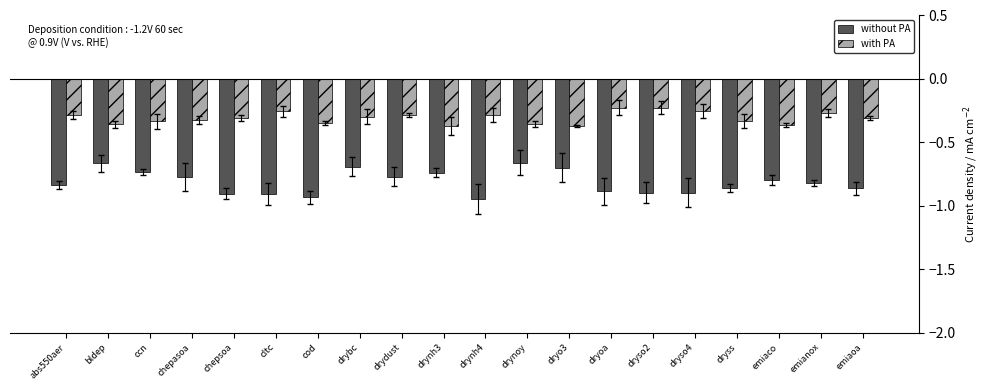

What is the difference between the maximum and minimum values in the without PA series?

0.3